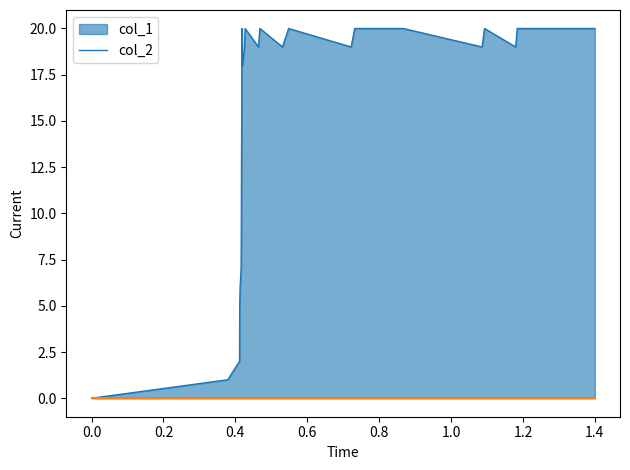

How many points are higher than both their immediate neighbors (excluding endpoints)?

5